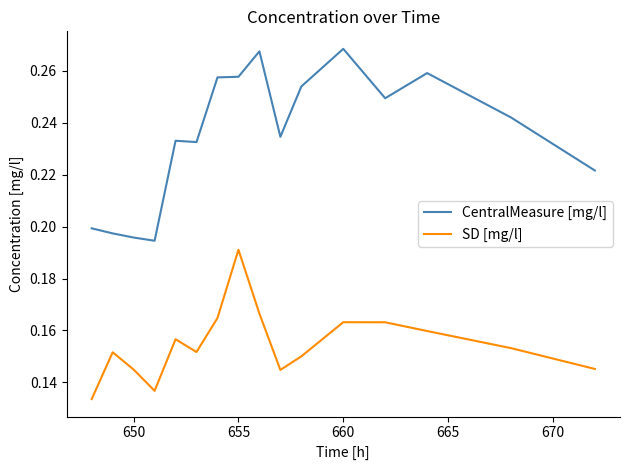

How many interior local peaks does the SD [mg/l] series have?

4